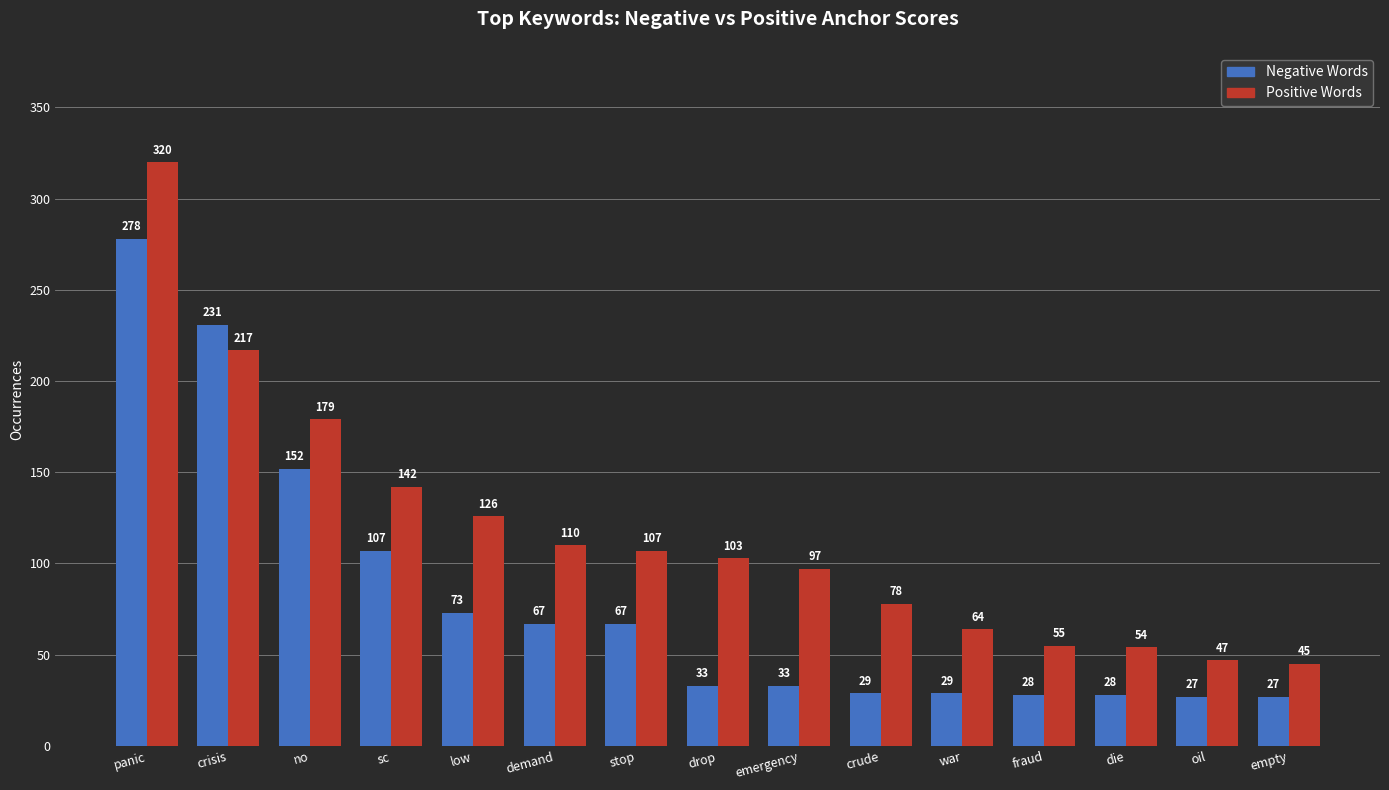

What position from the right is drop?

8